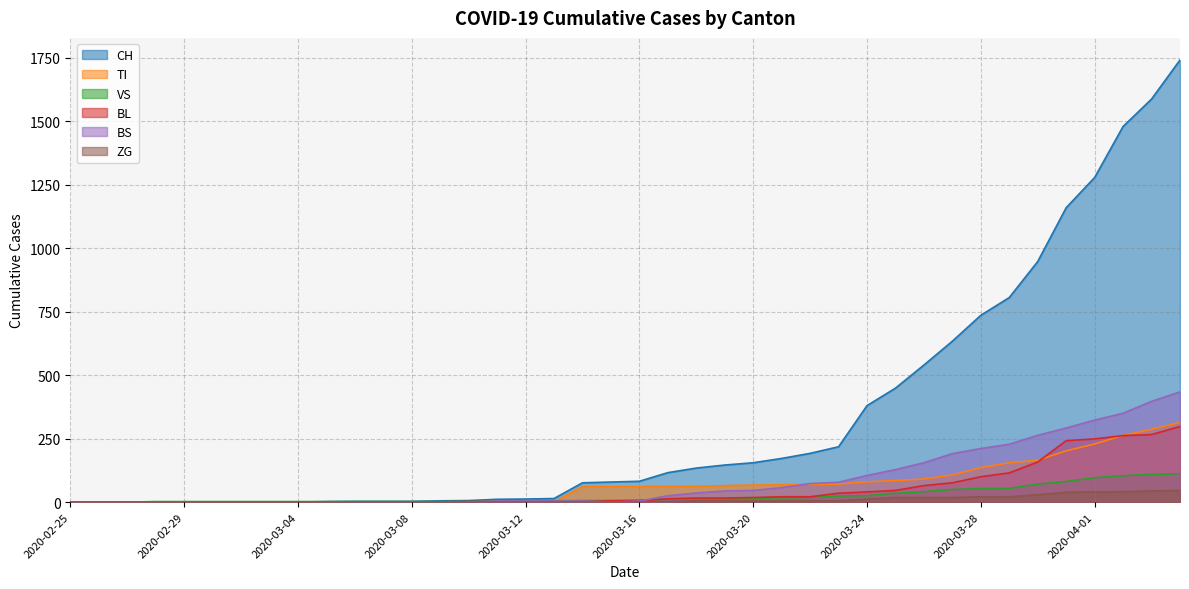

Which series has the widest spread of values?

CH